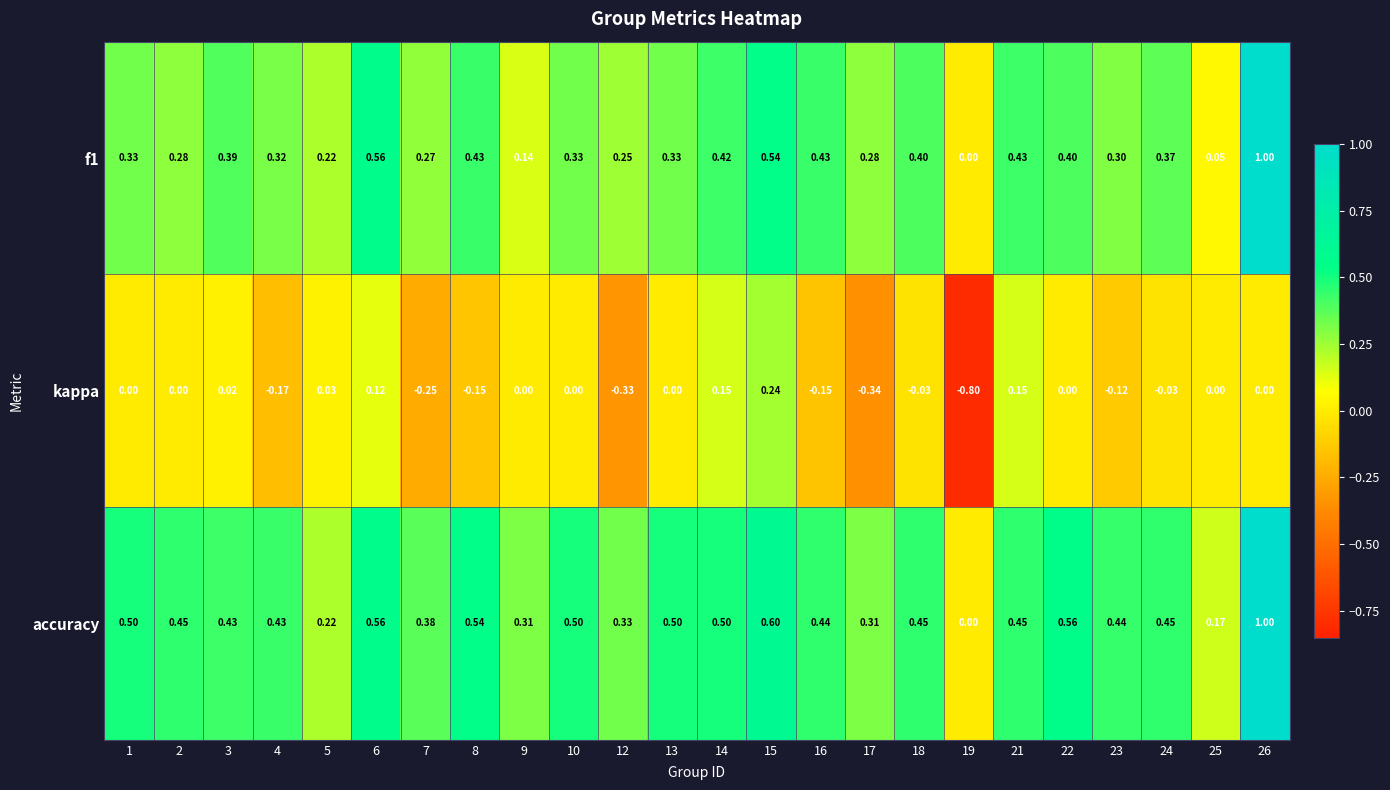

Is the value of kappa at 4 greater than the value of f1 at 4?

No